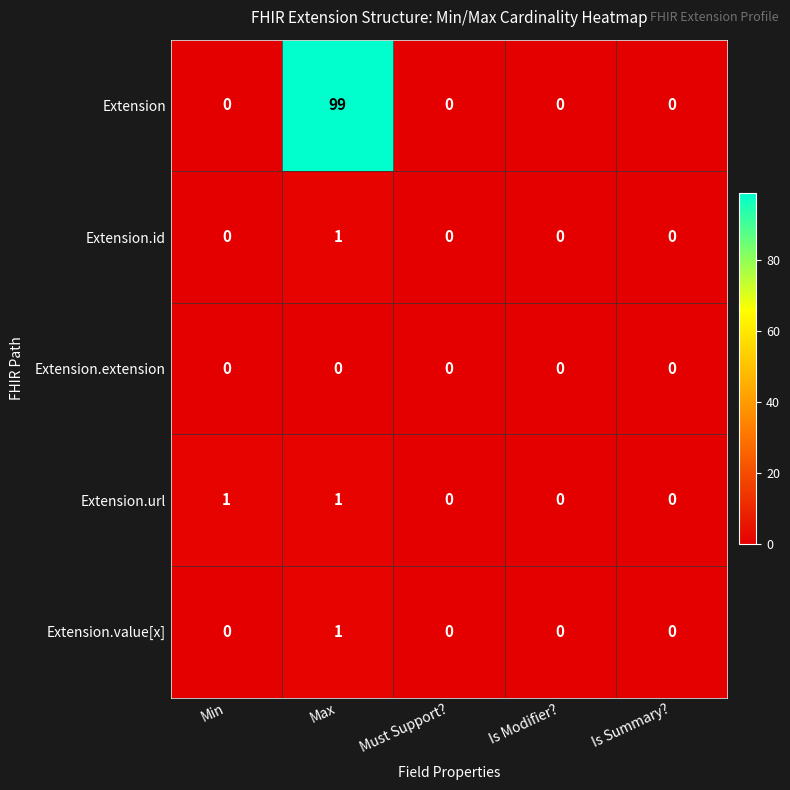

Reading left to right, what are all the values shown in this chart?

Extension: 0	99	0	0	0
Extension.id: 0	1	0	0	0
Extension.extension: 0	0	0	0	0
Extension.url: 1	1	0	0	0
Extension.value[x]: 0	1	0	0	0